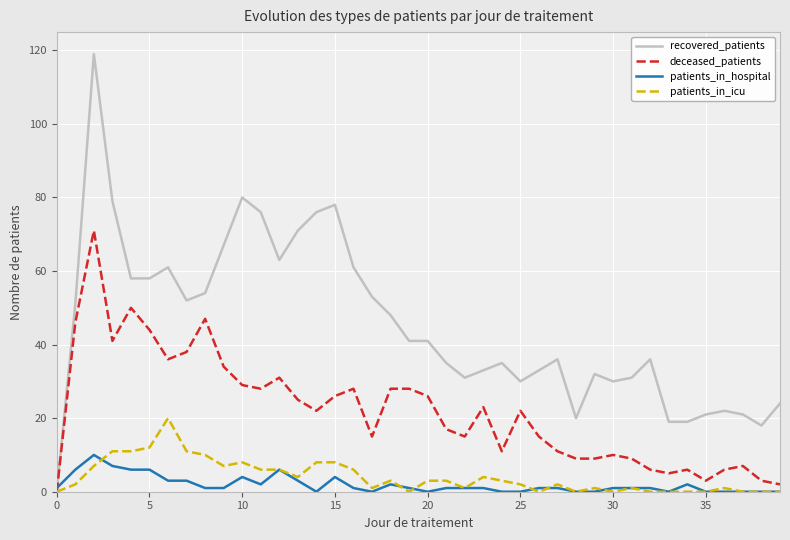

Which series has the widest spread of values?

recovered_patients